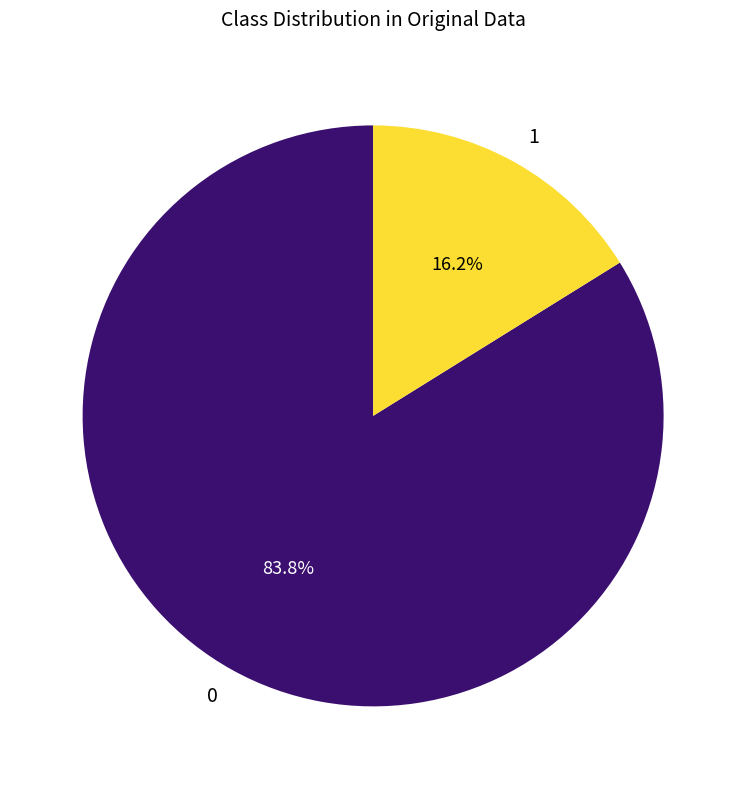

How many segments does this pie chart have?

2